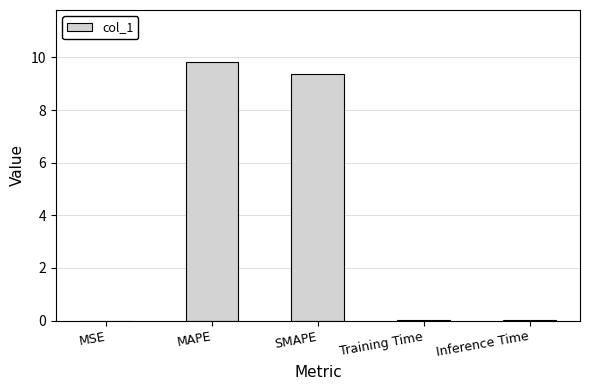

Approximately how many times larger is the value at SMAPE compared to MAPE?

1.0